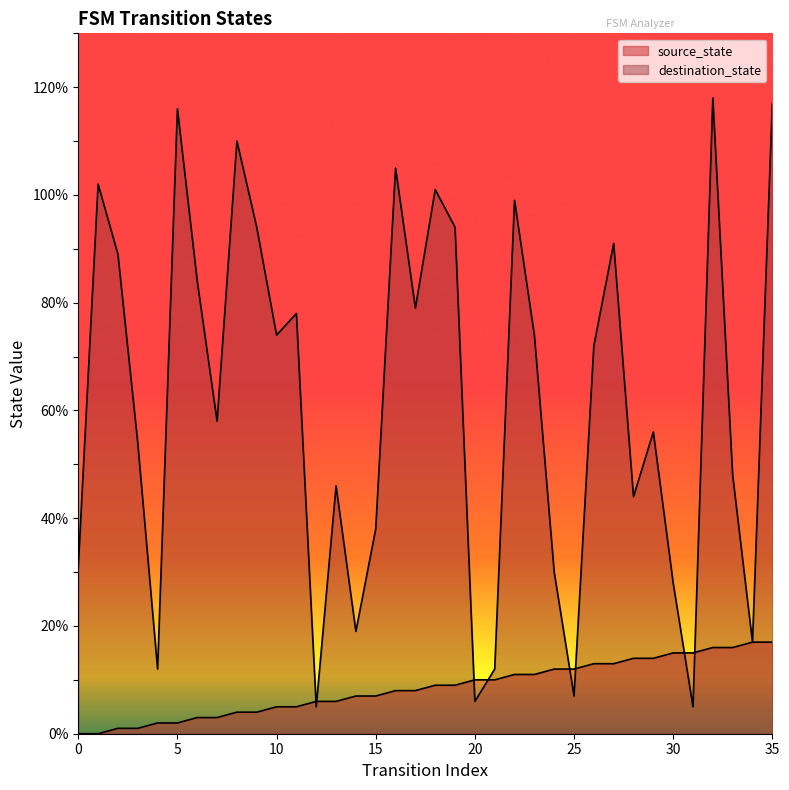

What are all the series names shown in the legend?

source_state, destination_state